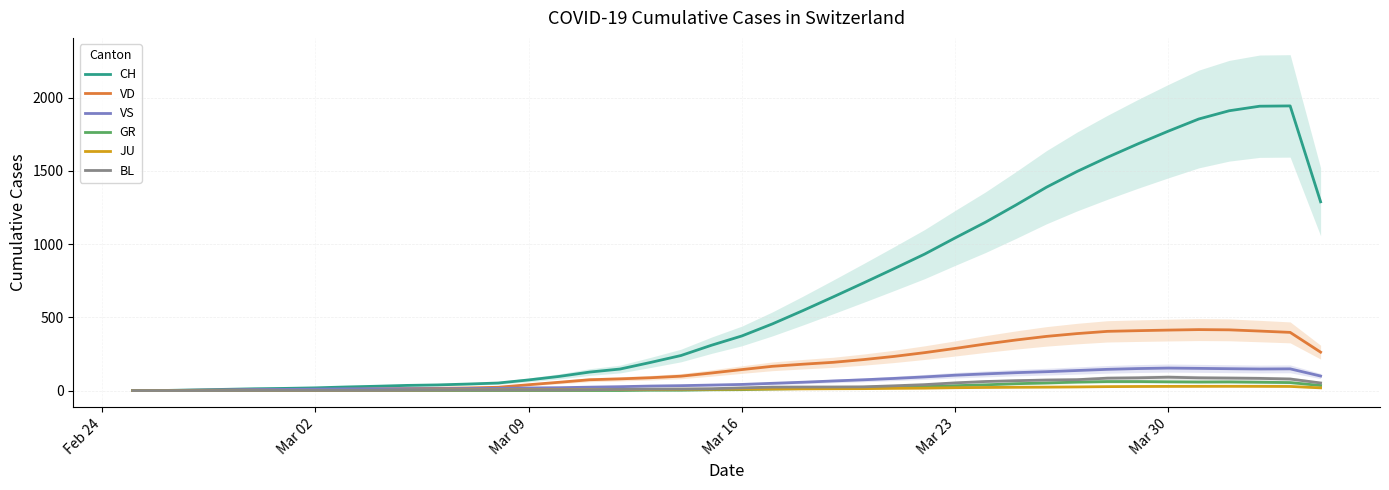

Which series has the largest total across all categories?

CH